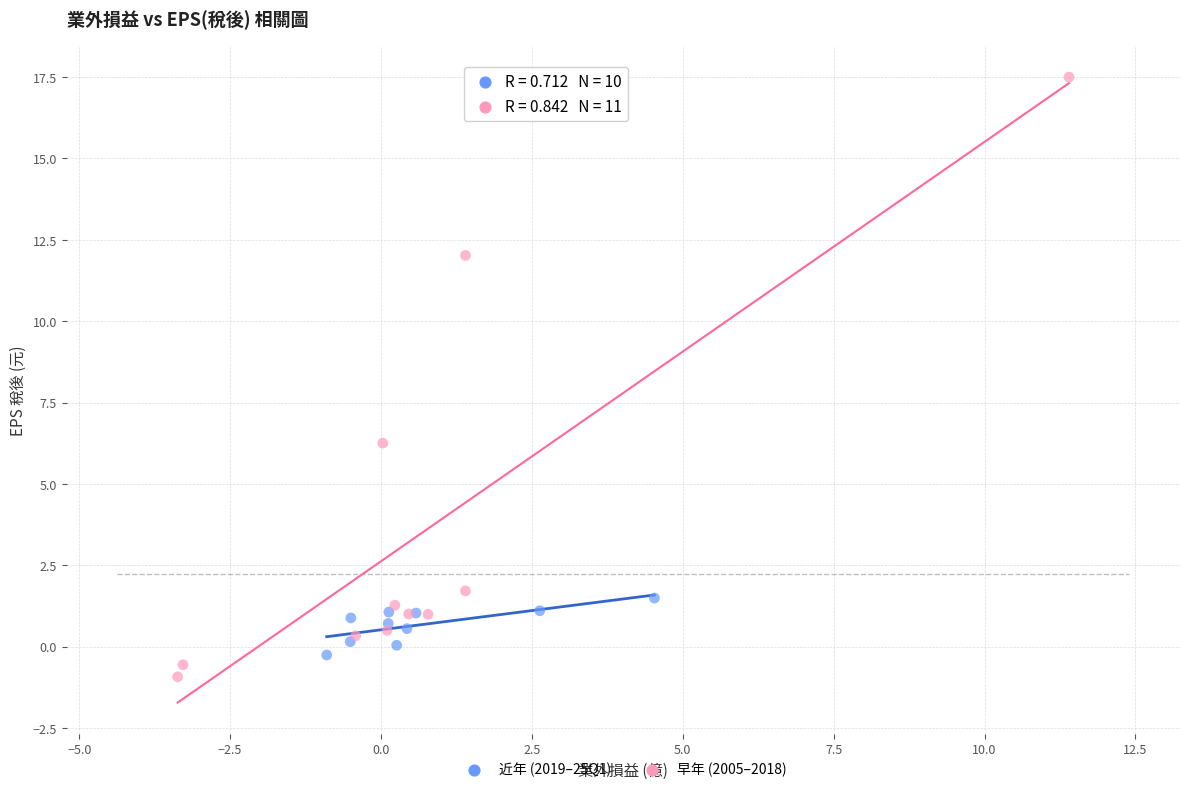

Which series reaches the maximum Y coordinate?

早年 (2005–2018)